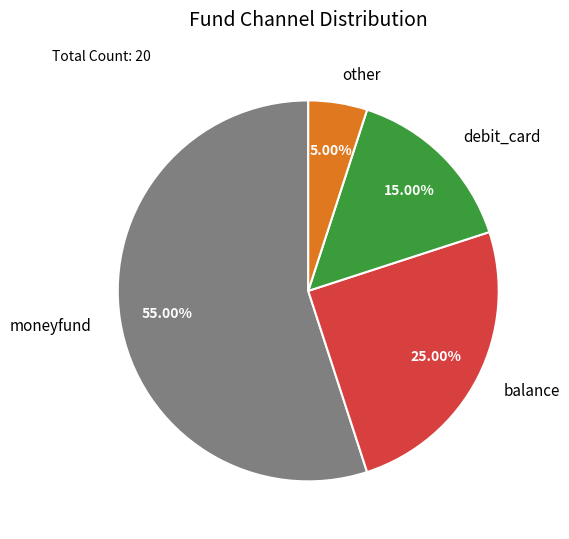

Is there a majority slice in this chart?

Yes